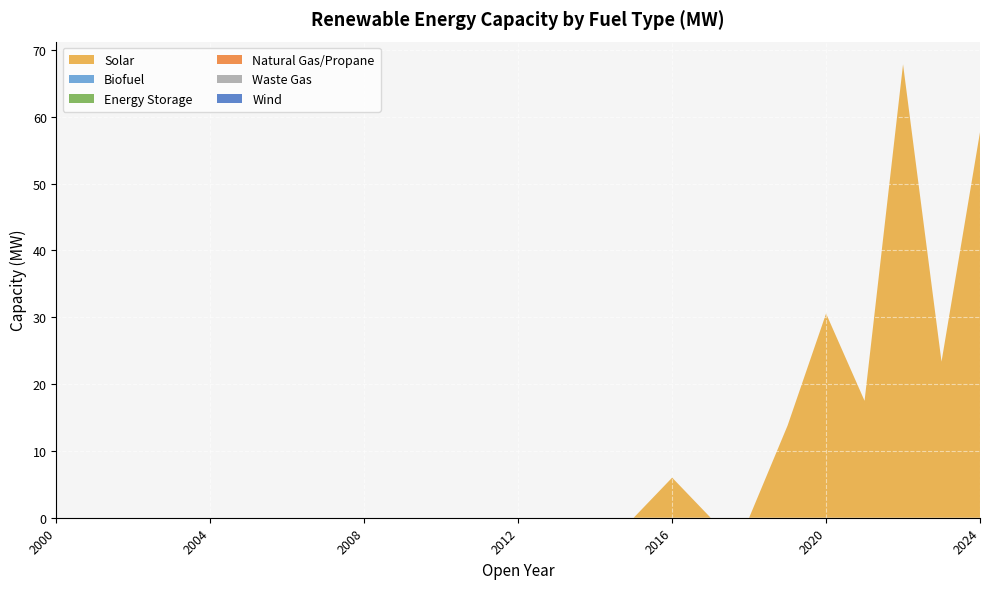

Reading left to right, transcribe all the data shown in this chart.

Solar: 0.0	0.0	0.0	0.0	0.0	0.0	0.0	0.0	0.0	0.0	0.0	0.0	0.0	0.0	0.0	0.0	6.0	0.0	0.0	13.8	30.6	17.5	67.9	23.4	57.7
Biofuel: 0.0	0.0	0.0	0.0	0.0	0.0	0.0	0.0	0.0	0.0	0.0	0.0	0.0	0.0	0.0	0.0	0.0	0.0	0.0	0.0	0.0	0.0	0.0	0.0	0.0
Energy Storage: 0.0	0.0	0.0	0.0	0.0	0.0	0.0	0.0	0.0	0.0	0.0	0.0	0.0	0.0	0.0	0.0	0.0	0.0	0.0	0.0	0.0	0.0	0.0	0.0	0.0
Natural Gas/Propane: 0.0	0.0	0.0	0.0	0.0	0.0	0.0	0.0	0.0	0.0	0.0	0.0	0.0	0.0	0.0	0.0	0.0	0.0	0.0	0.0	0.0	0.0	0.0	0.0	0.0
Waste Gas: 0.0	0.0	0.0	0.0	0.0	0.0	0.0	0.0	0.0	0.0	0.0	0.0	0.0	0.0	0.0	0.0	0.0	0.0	0.0	0.0	0.0	0.0	0.0	0.0	0.0
Wind: 0.0	0.0	0.0	0.0	0.0	0.0	0.0	0.0	0.0	0.0	0.0	0.0	0.0	0.0	0.0	0.0	0.0	0.0	0.0	0.0	0.0	0.0	0.0	0.0	0.0